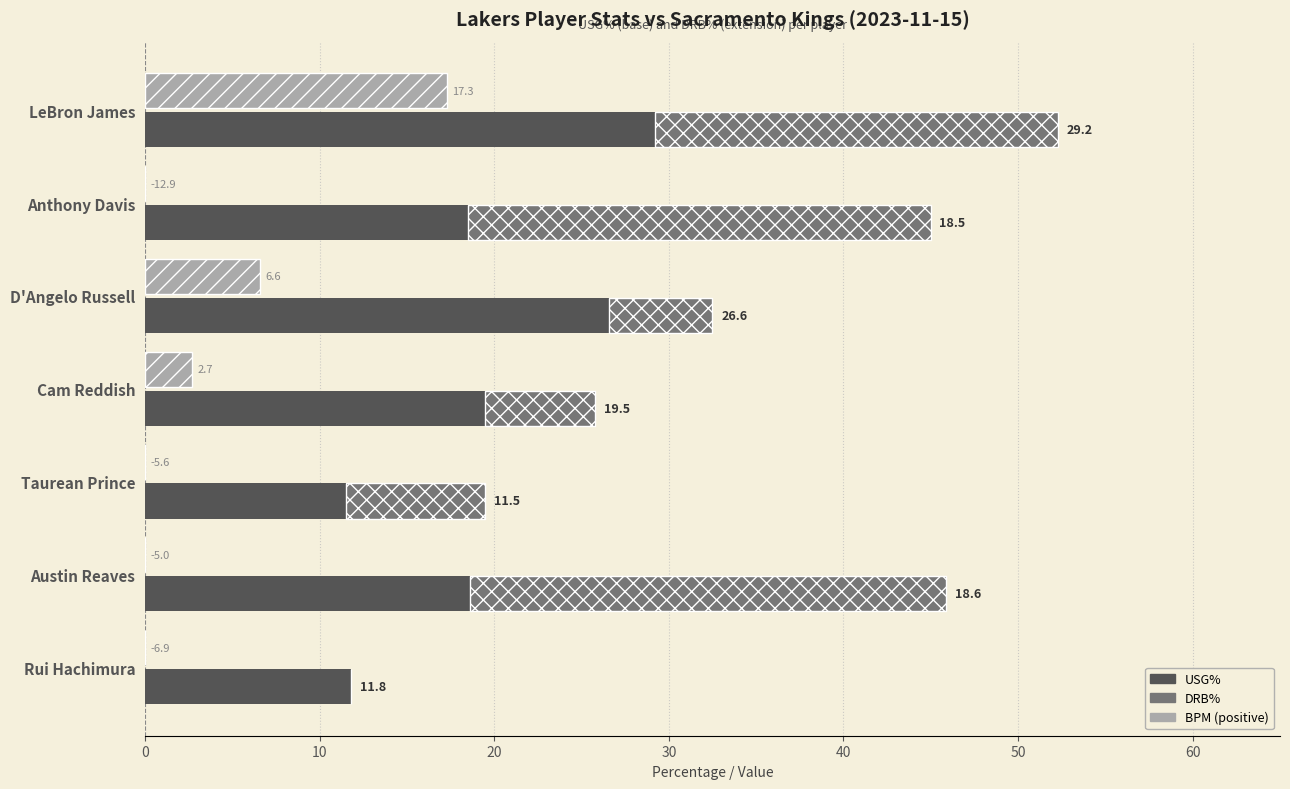

What is the value of the BPM (positive) bar at the 4th from the left?

2.7